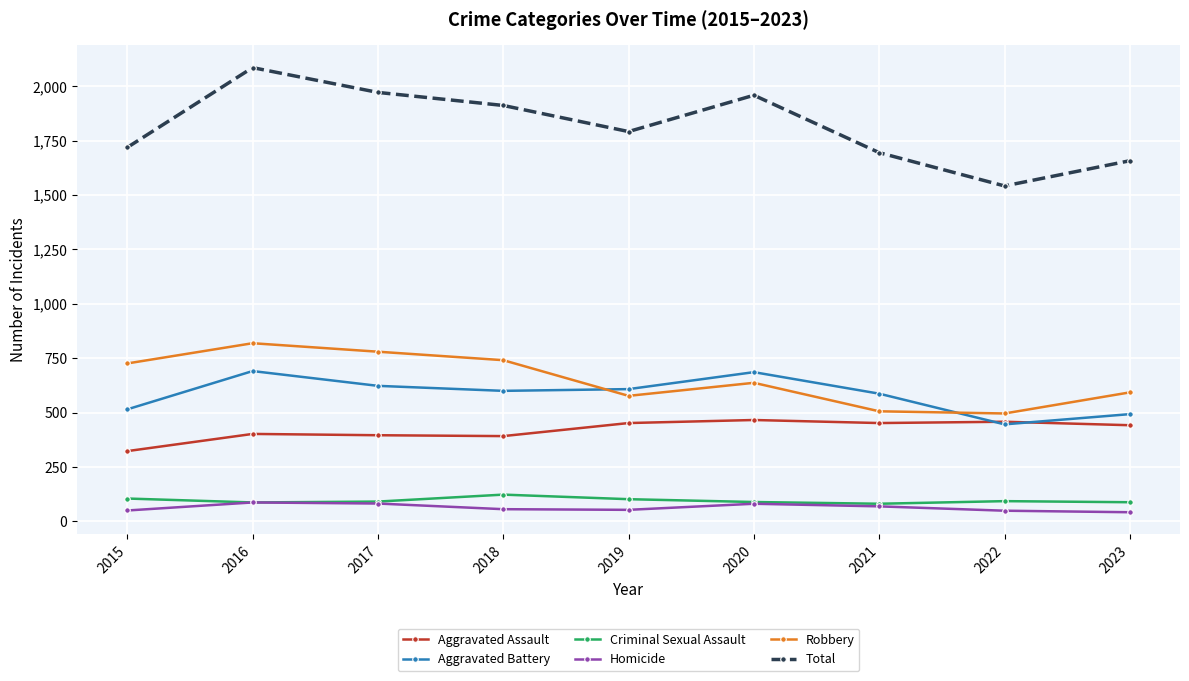

What is the difference between the highest and lowest values at 2016?

1999